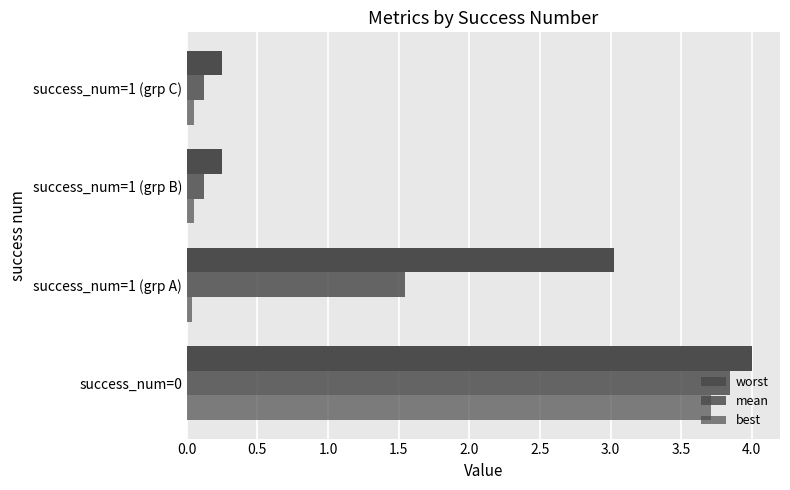

How many data points in mean are above 1?

2